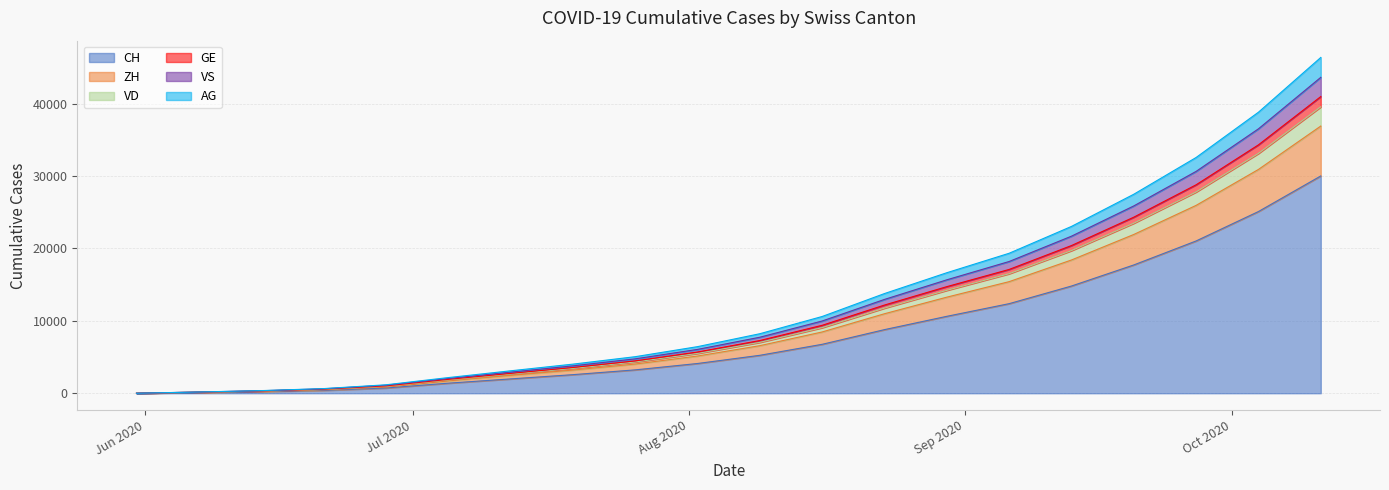

What are all the series names shown in the legend?

CH, ZH, VD, GE, VS, AG